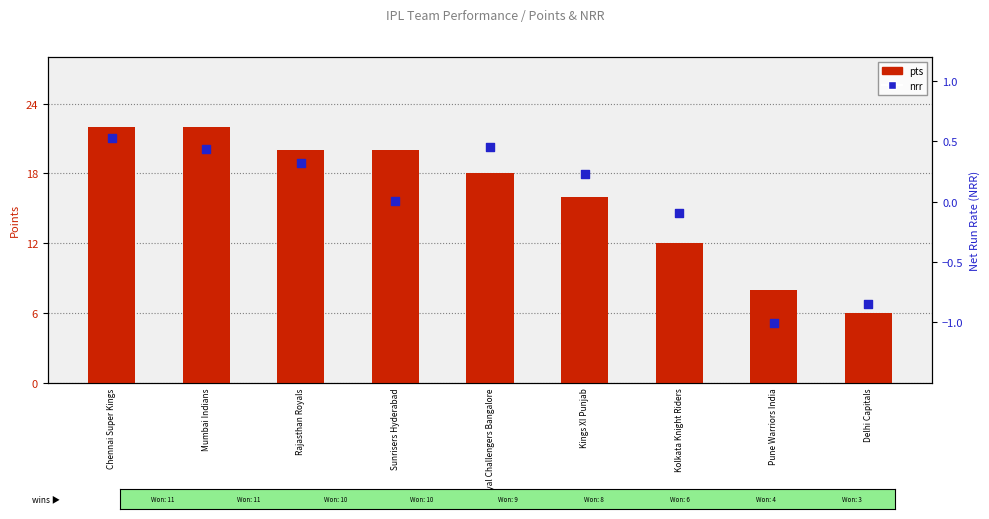

Which series contains the highest Y value?

pts